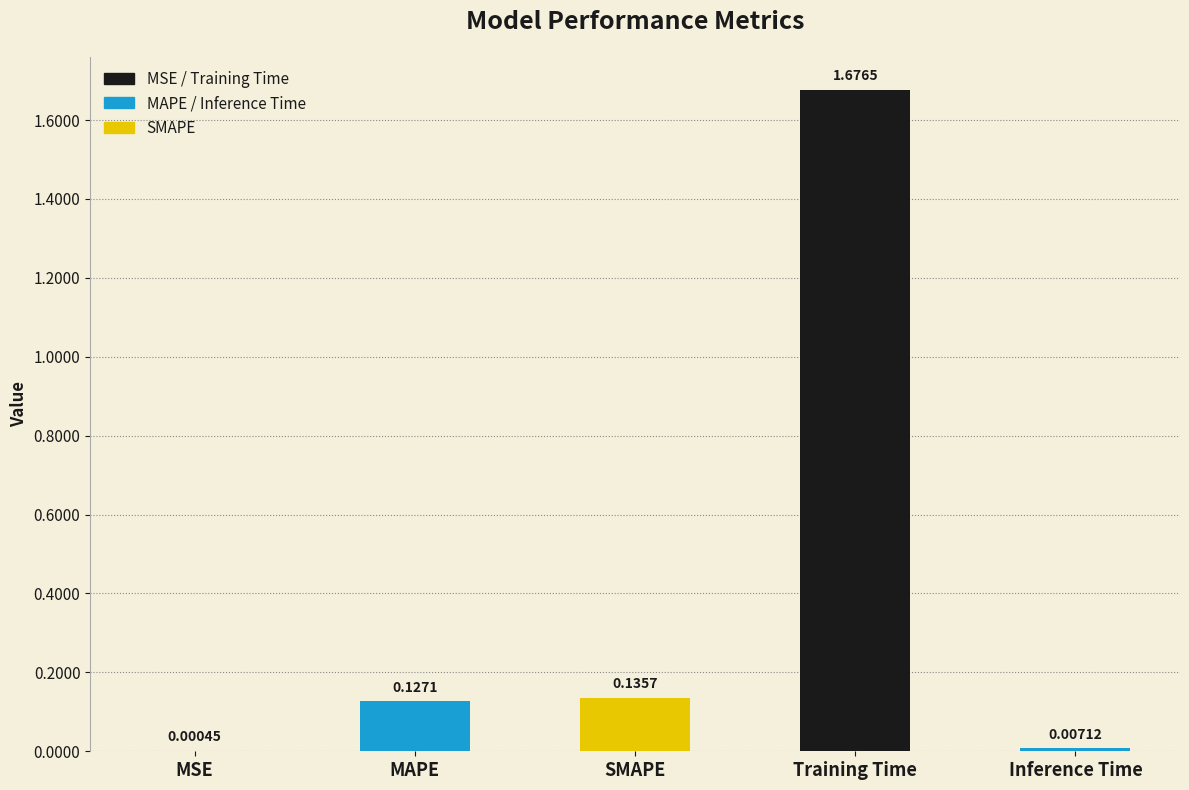

What is the sum of all values?

1.9